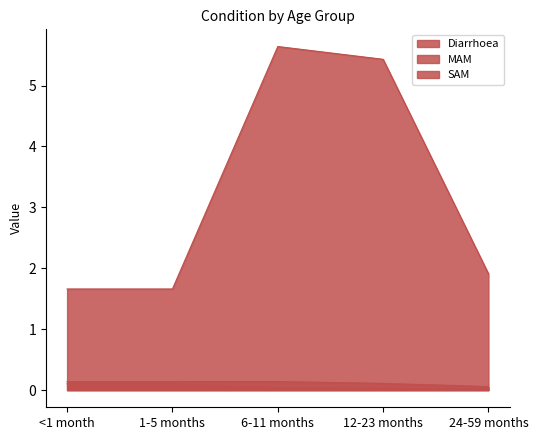

Where is the first local maximum for MAM?

6-11 months